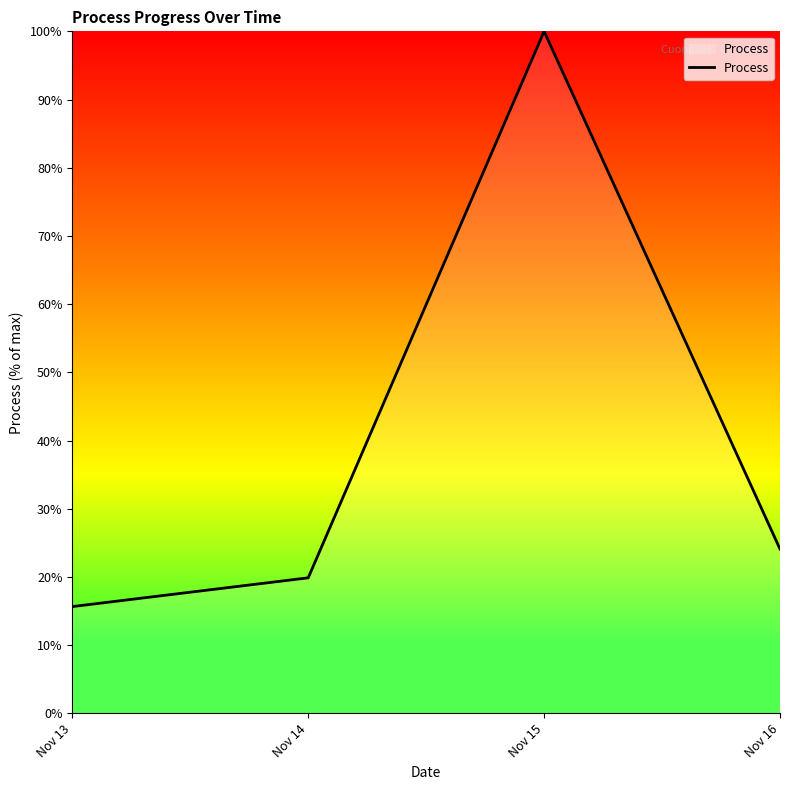

Rank the categories by value from lowest to highest.

Nov 13, Nov 14, Nov 16, Nov 15